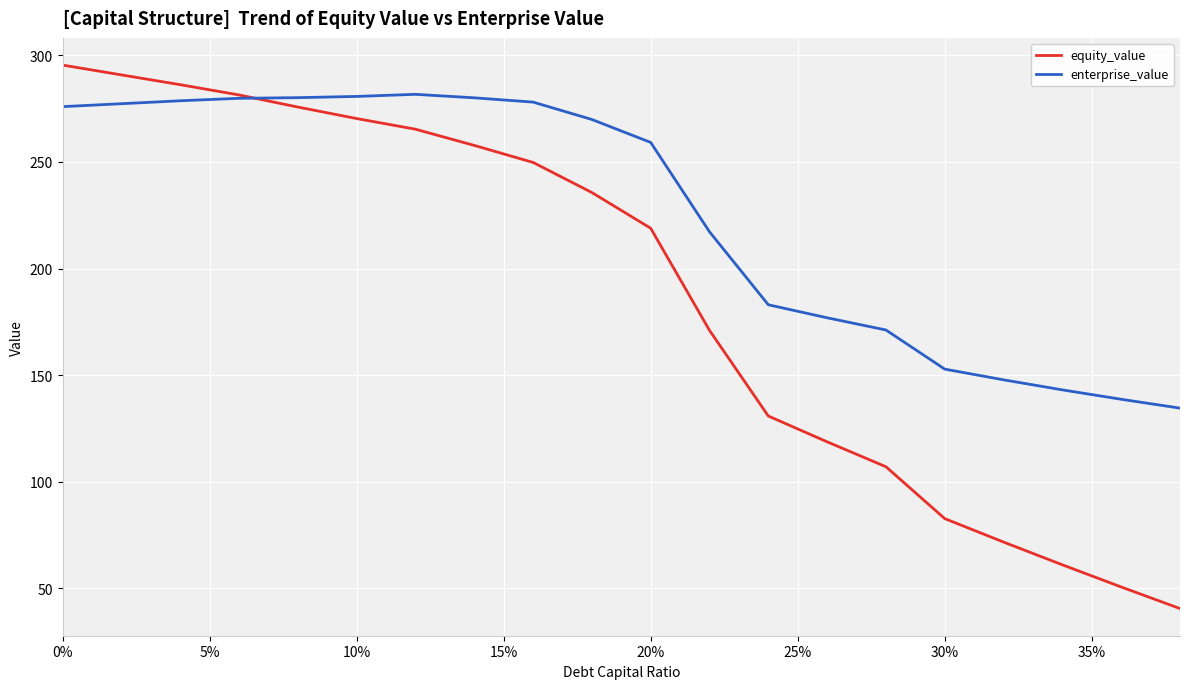

How many values in the equity_value series exceed 235?

10